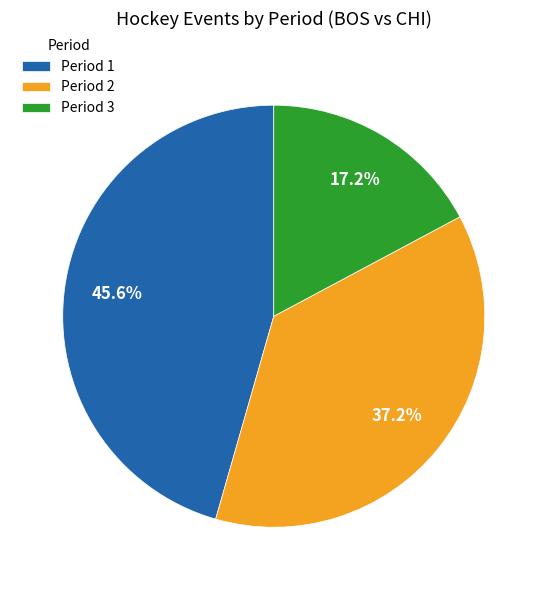

To the nearest percent, what is the average slice percentage?

33%